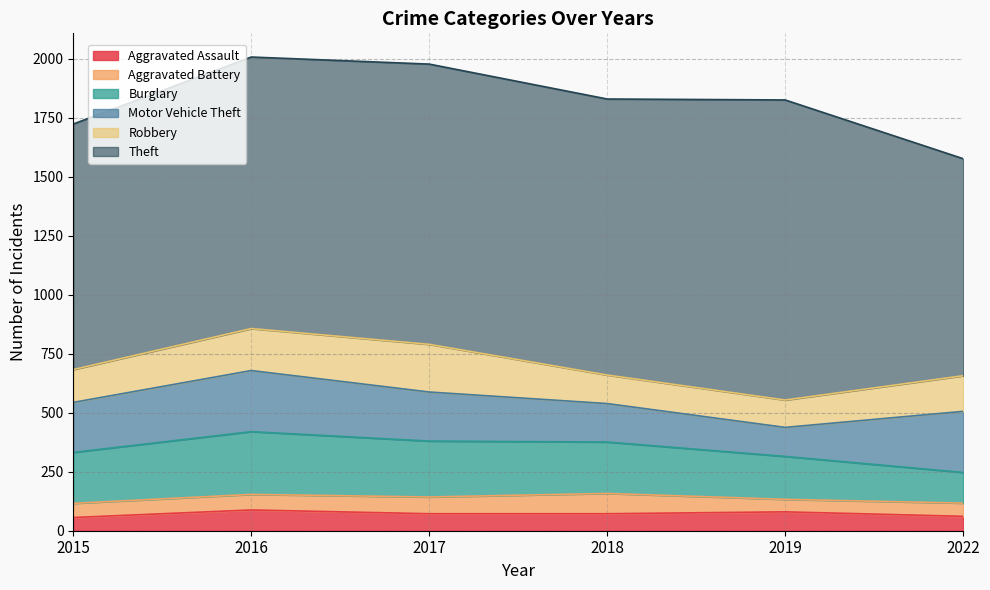

True or false: Theft and Motor Vehicle Theft intersect in this chart.

False